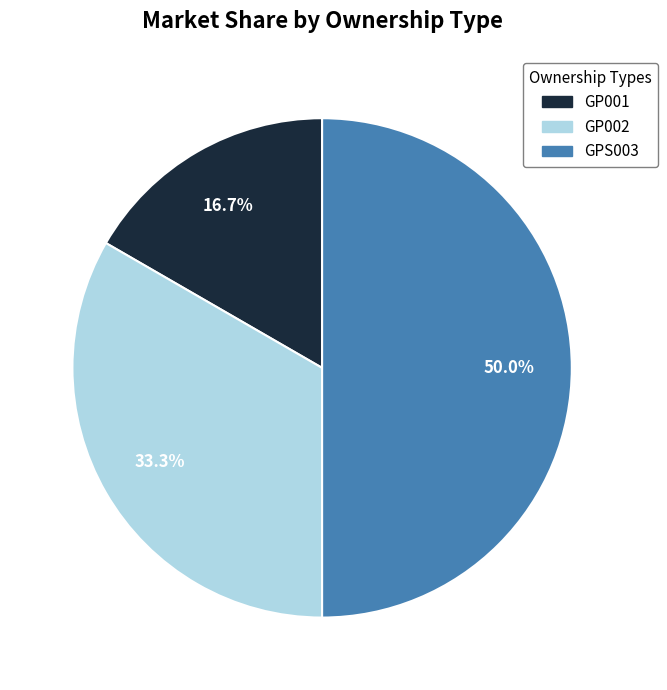

Is GP001 the majority of the pie?

No